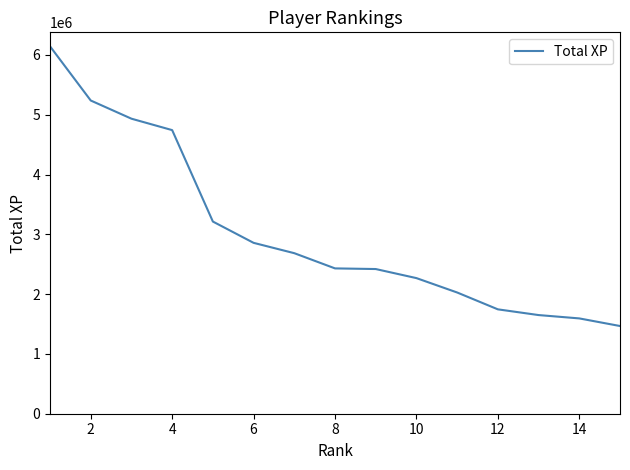

What is the smallest value displayed?

1466852